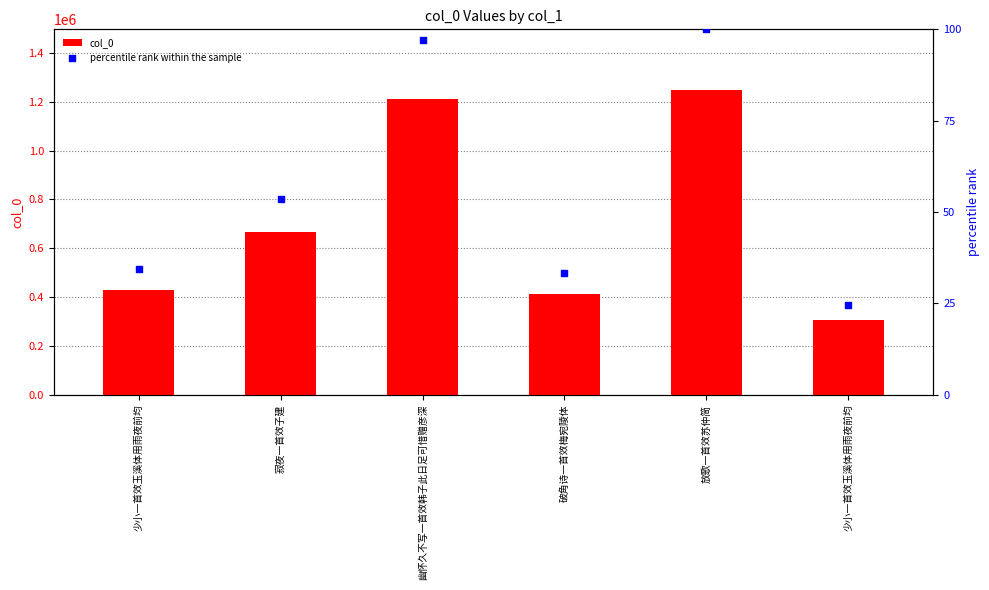

Which series has the widest spread of Y values?

col_0